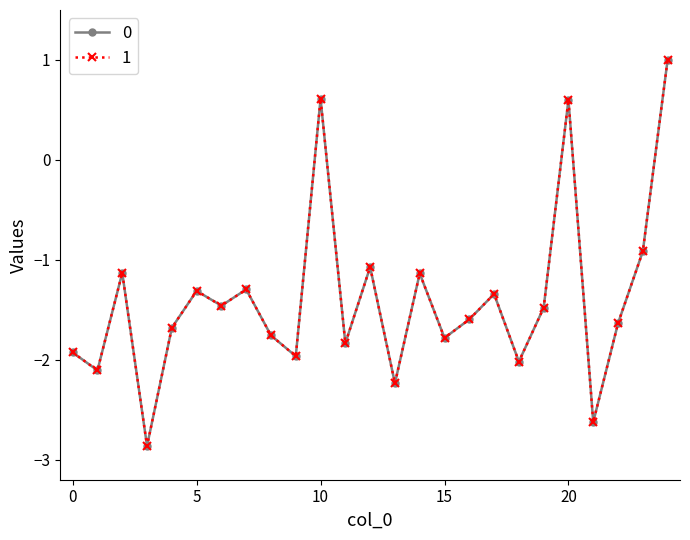

How many negative values does the 1 series have?

22